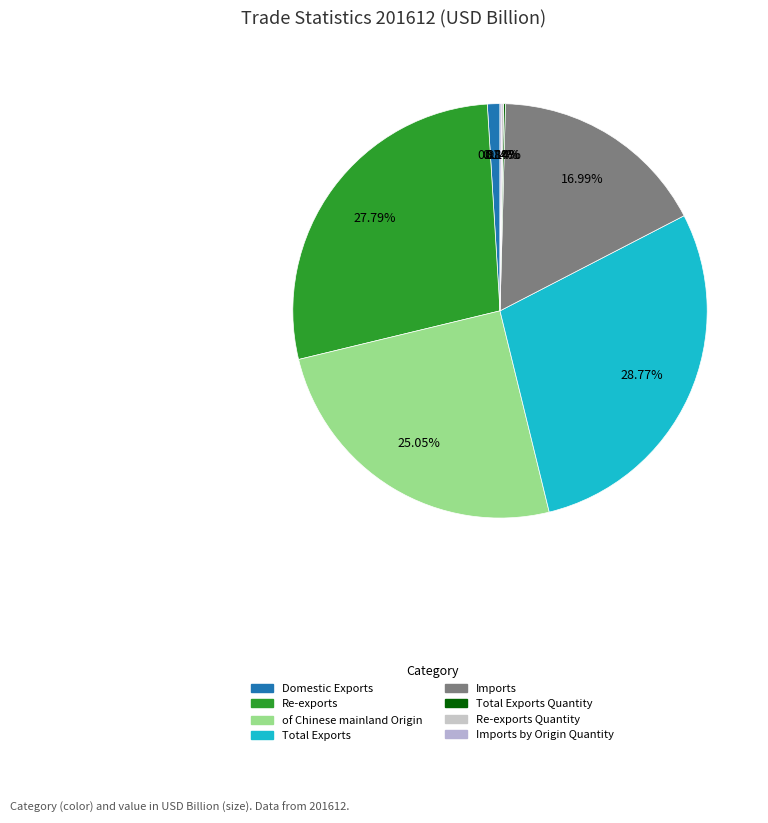

What is the largest slice in the pie chart?

Total Exports